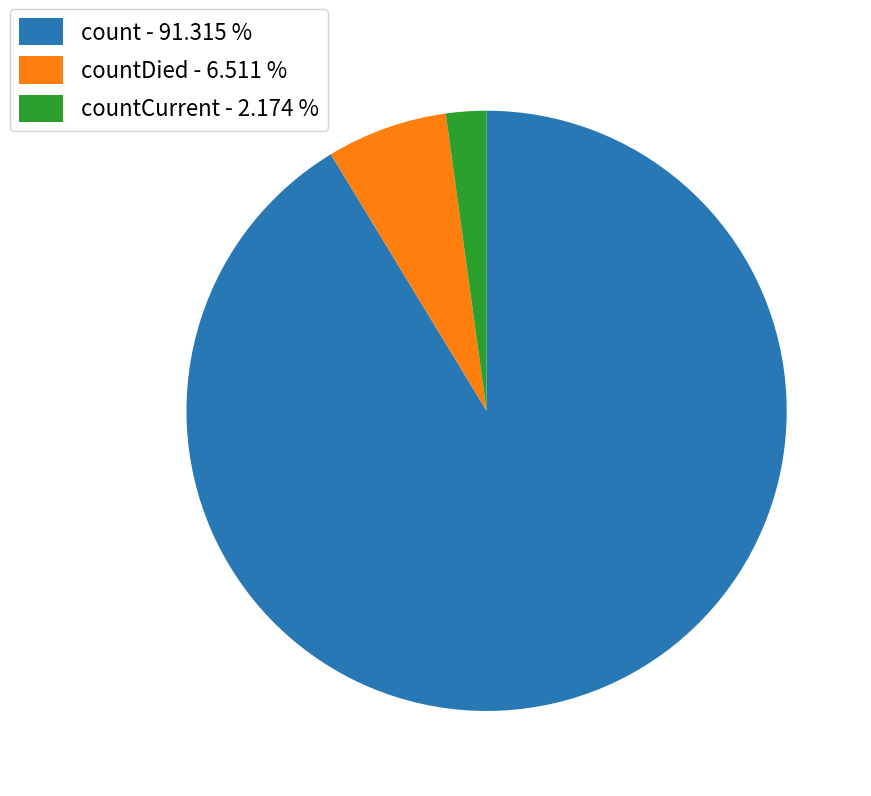

Between count - 91.315 % and countDied - 6.511 %, which is larger?

count - 91.315 %